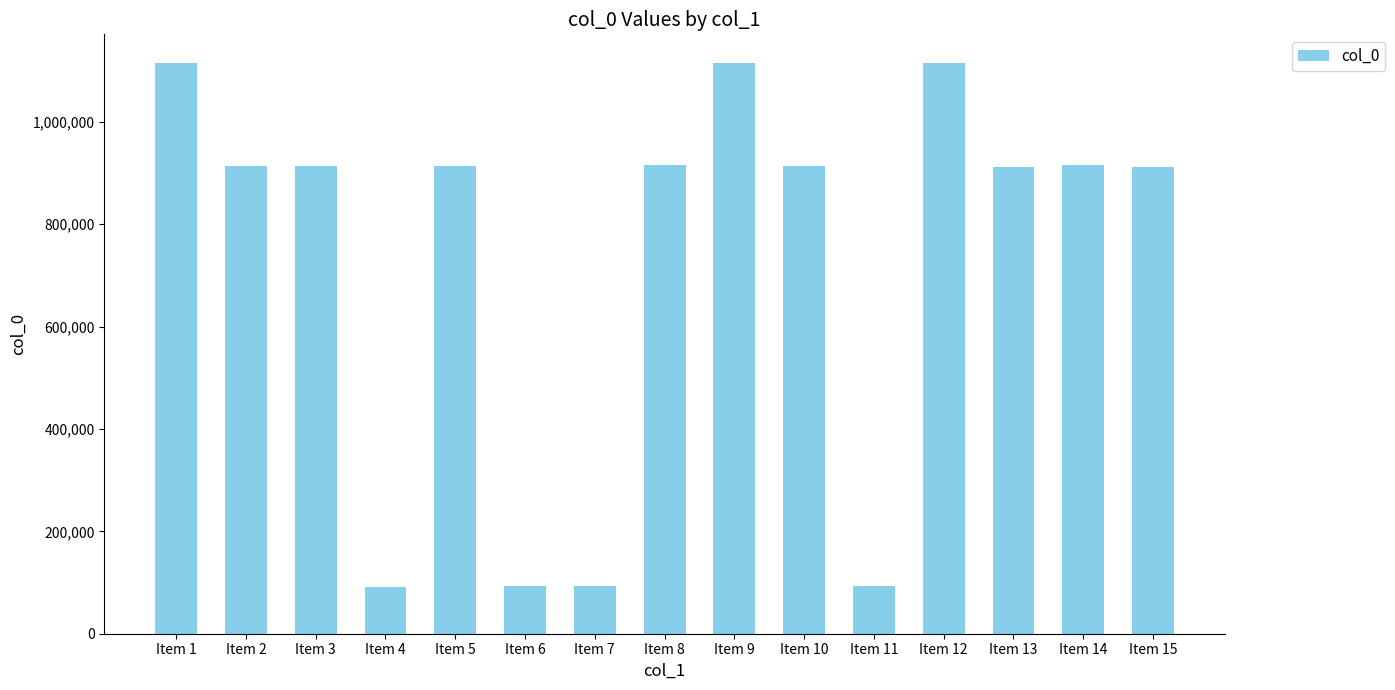

Is it true that the value at Item 3 is 914158?

True